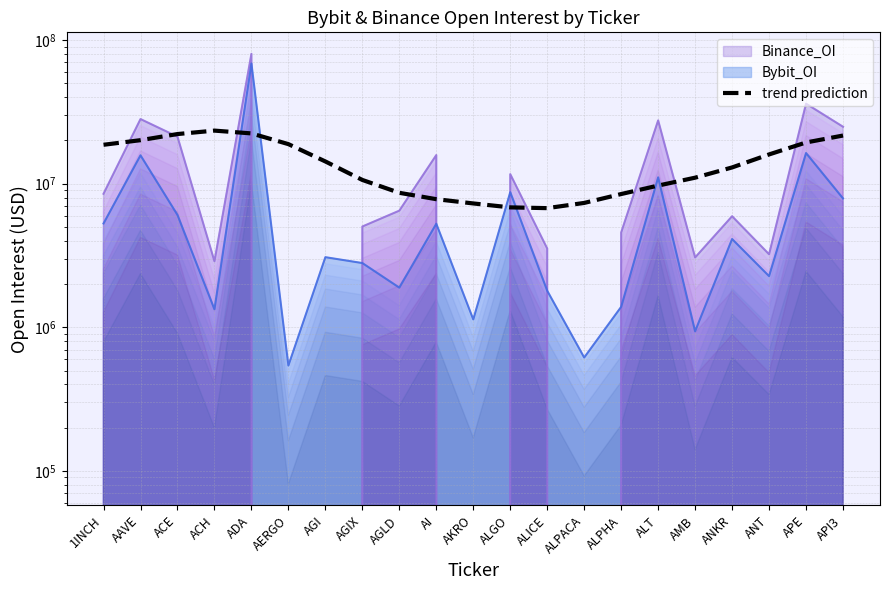

What is the sum of the values at ALGO and AKRO?

14117500.6